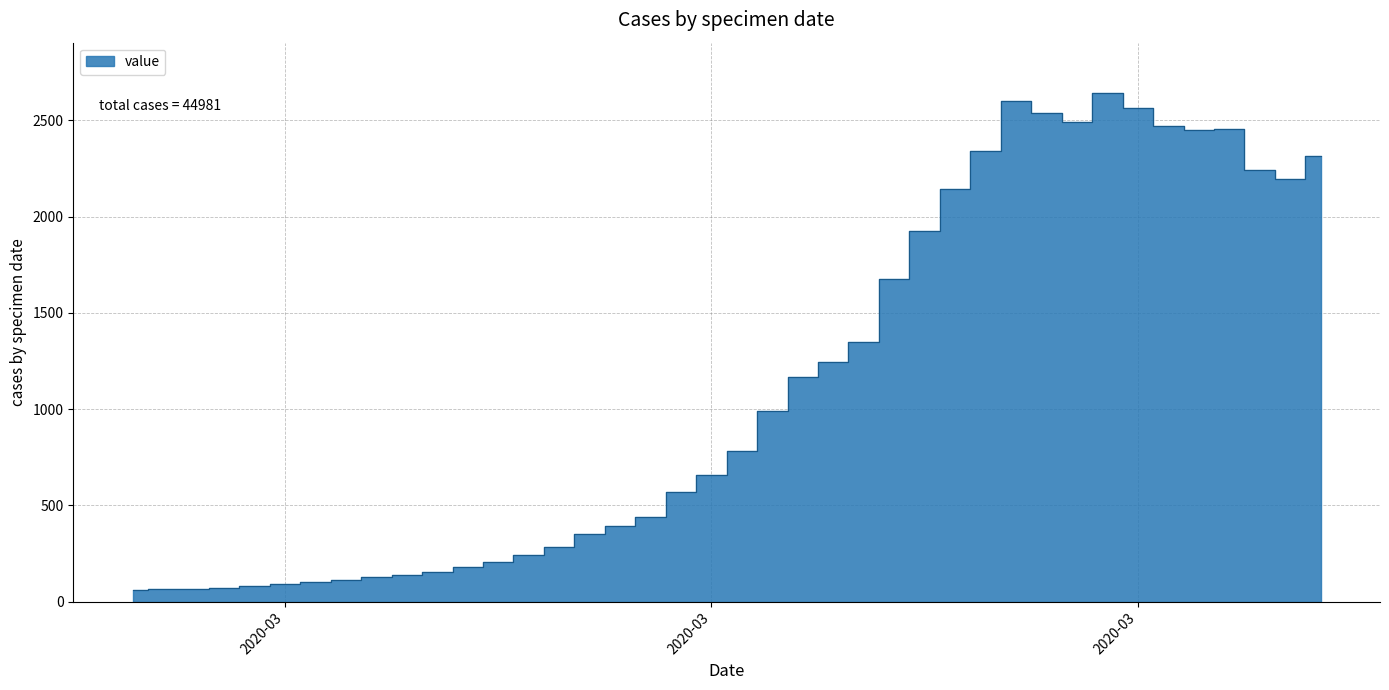

Reading left to right, what are all the values shown in this chart?

61	65	65	72	83	90	102	111	129	137	156	181	204	240	283	352	391	439	572	656	784	993	1166	1245	1347	1674	1927	2145	2342	2603	2541	2494	2640	2567	2471	2448	2454	2243	2194	2314